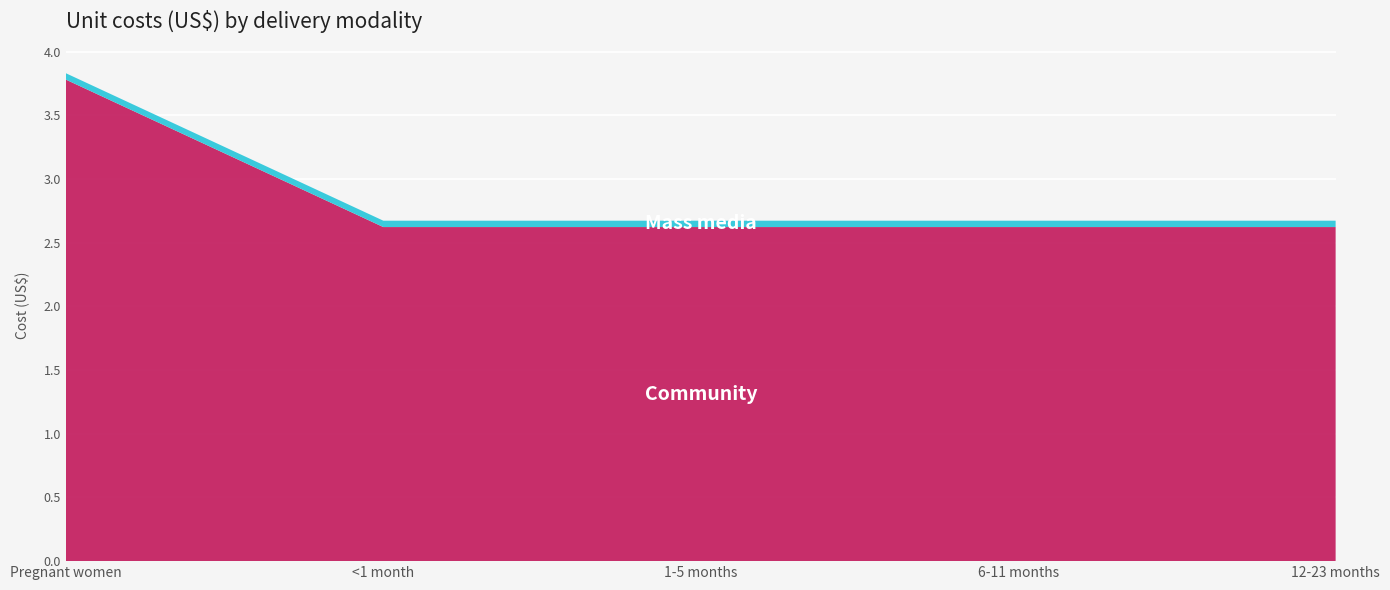

Reading left to right, transcribe all the data shown in this chart.

Community: Pregnant women=3.8	<1 month=2.6	1-5 months=2.6	6-11 months=2.6	12-23 months=2.6
Mass media: Pregnant women=0.1	<1 month=0.1	1-5 months=0.1	6-11 months=0.1	12-23 months=0.1